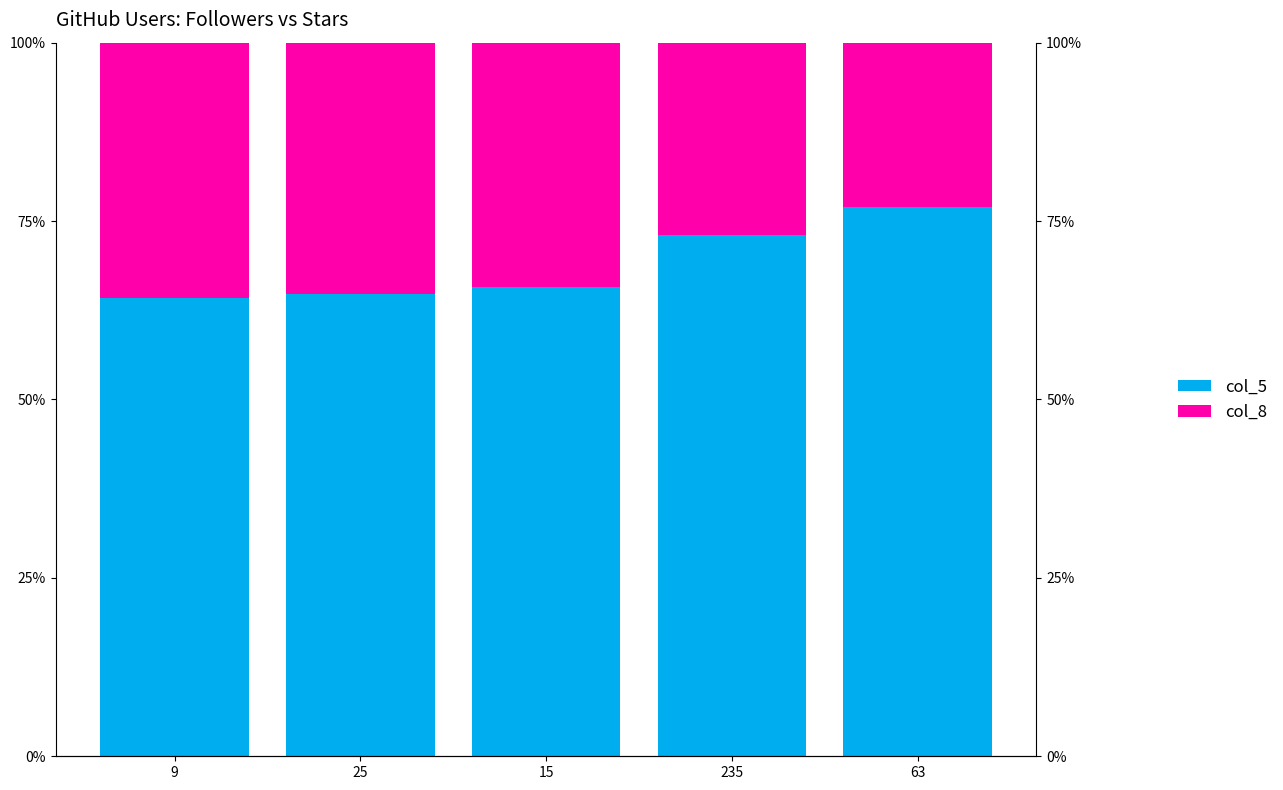

Reading left to right, transcribe all the data shown in this chart.

col_5: 9=0.6	25=0.6	15=0.7	235=0.7	63=0.8
col_8: 9=0.4	25=0.4	15=0.3	235=0.3	63=0.2